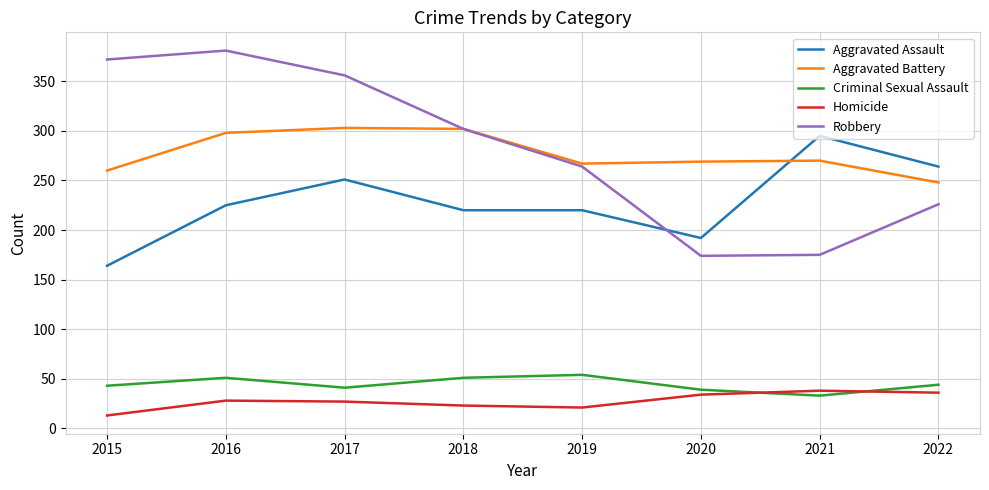

The Criminal Sexual Assault series shows 51 at 2018. True or false?

True